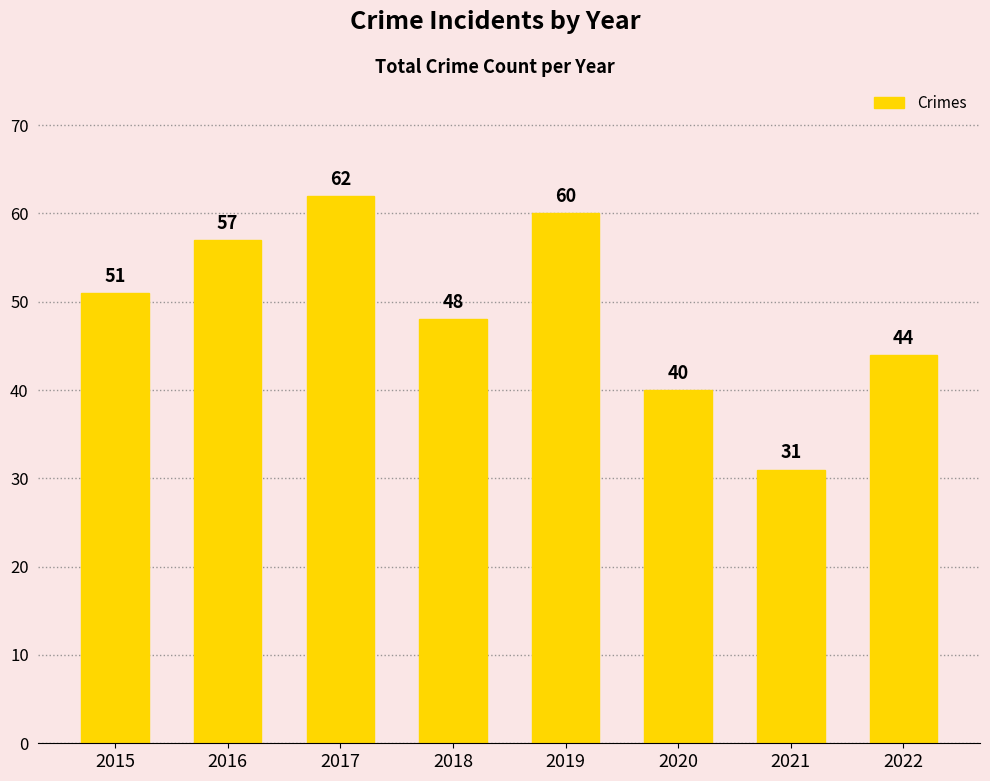

Approximately how many times larger is the value at 2015 compared to 2017?

0.8